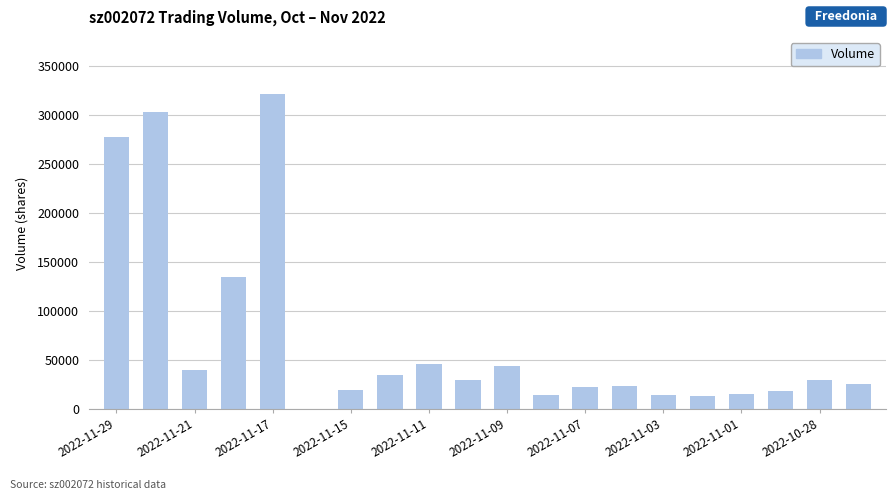

What is the greatest value displayed?

322060